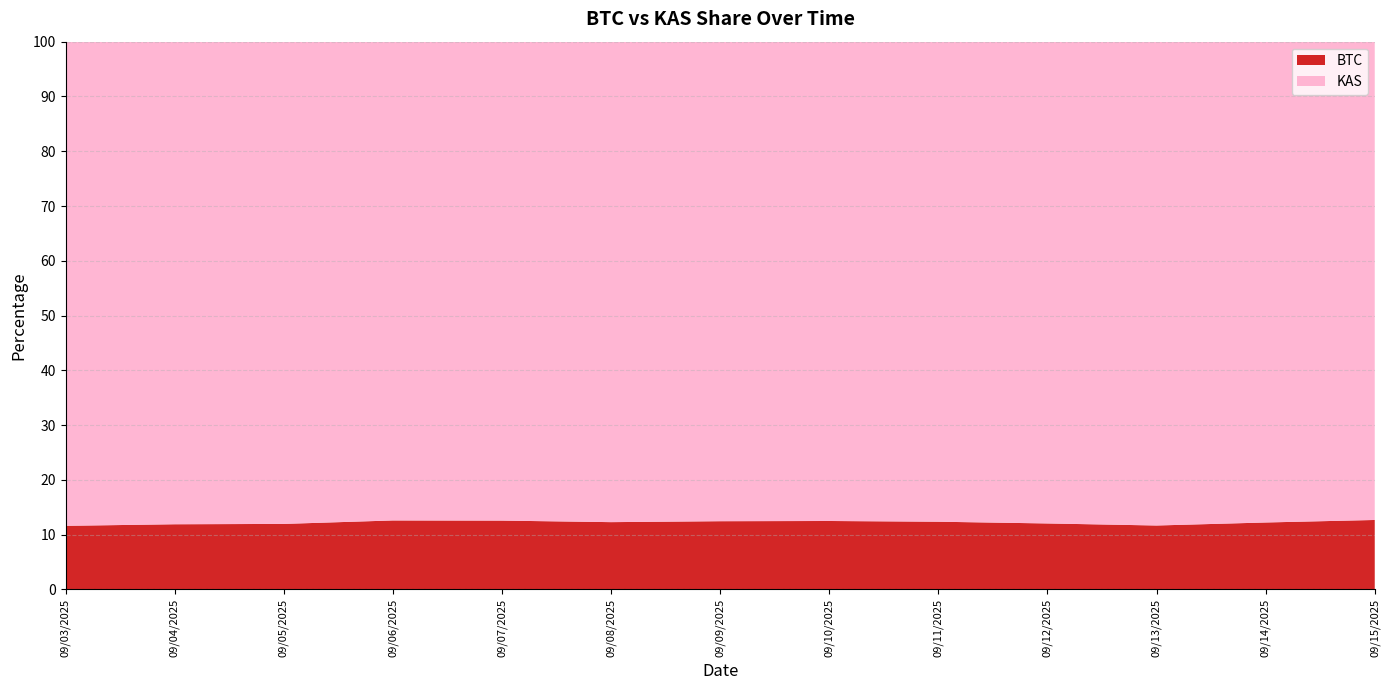

Reading left to right, list all the values displayed in this chart.

BTC: 0.1	0.1	0.1	0.1	0.1	0.1	0.1	0.1	0.1	0.1	0.1	0.1	0.1
KAS: 0.9	0.9	0.9	0.9	0.9	0.9	0.9	0.9	0.9	0.9	0.9	0.9	0.9